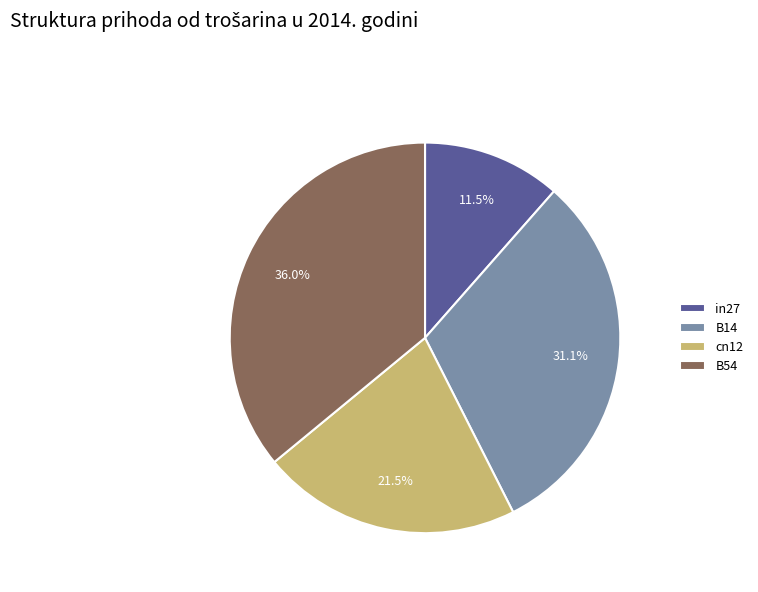

To the nearest percent, what is the average slice percentage?

25%